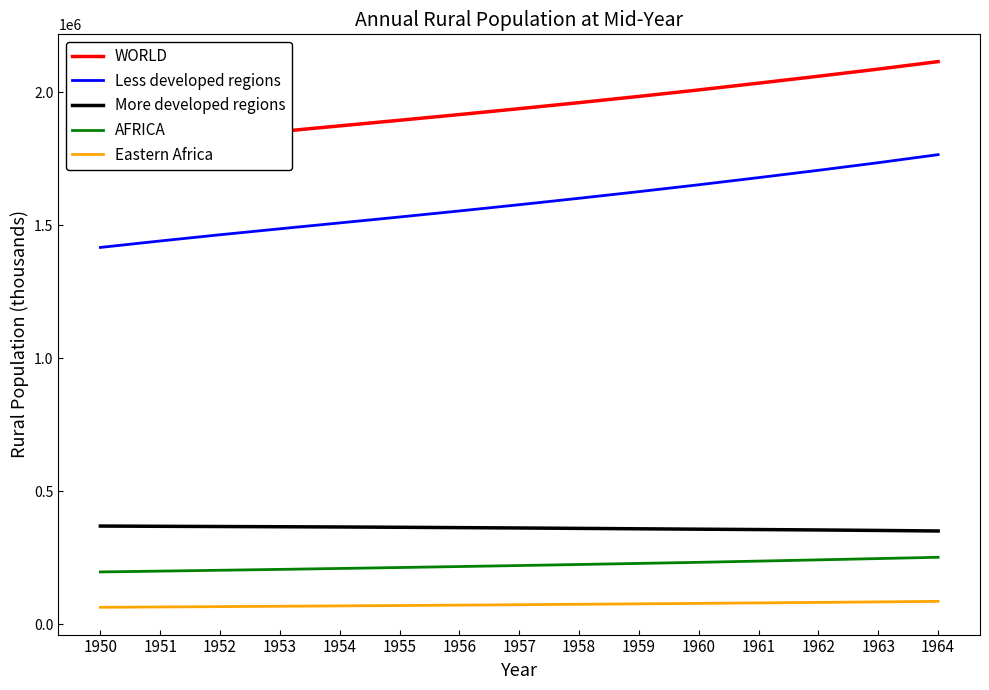

Is it true that Eastern Africa equals 62921.6 at 1950?

True